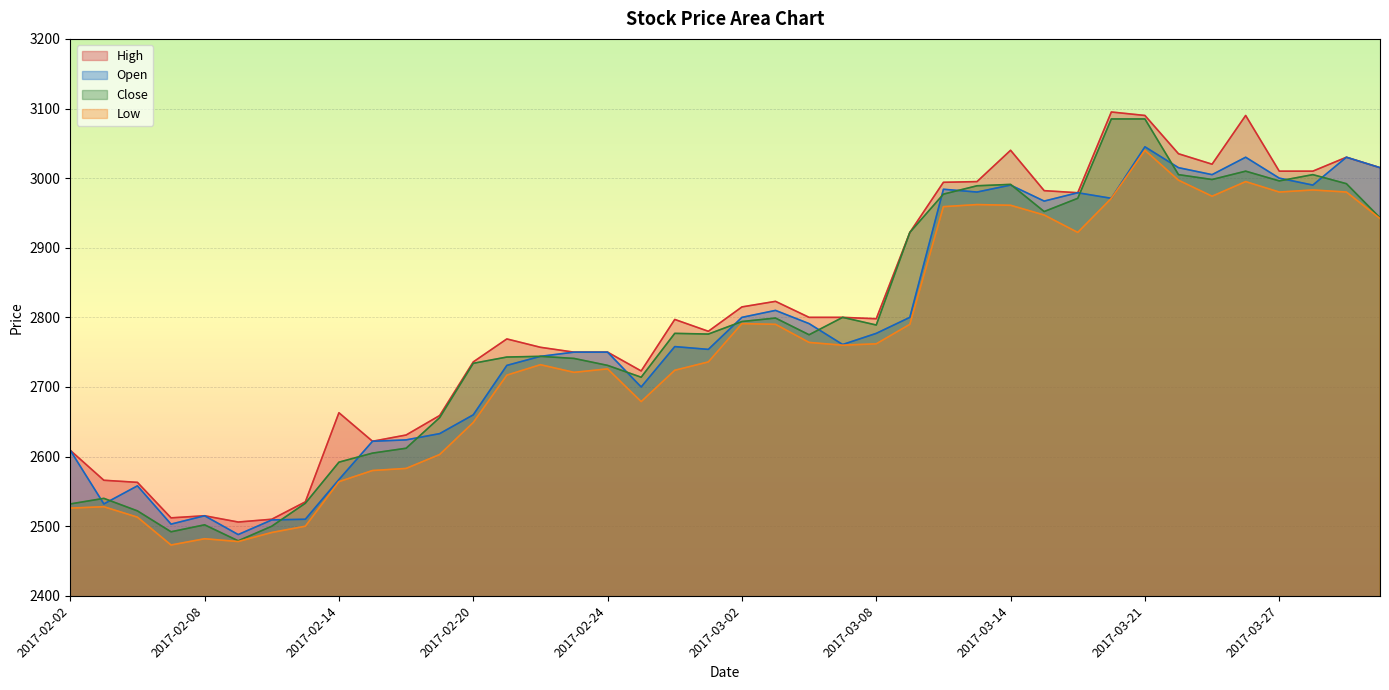

What is the sum of the High values at 2017-03-13 and 2017-03-07?

5795